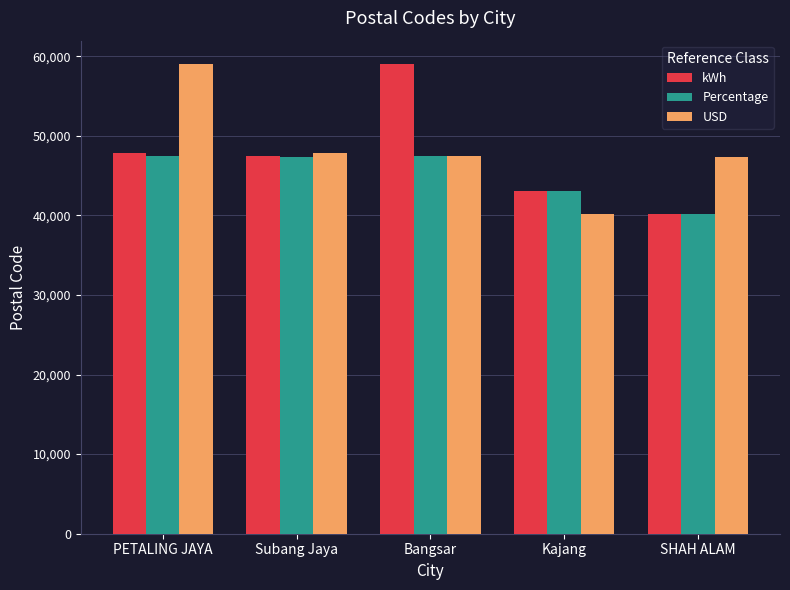

What is the sum of all USD values?

241680